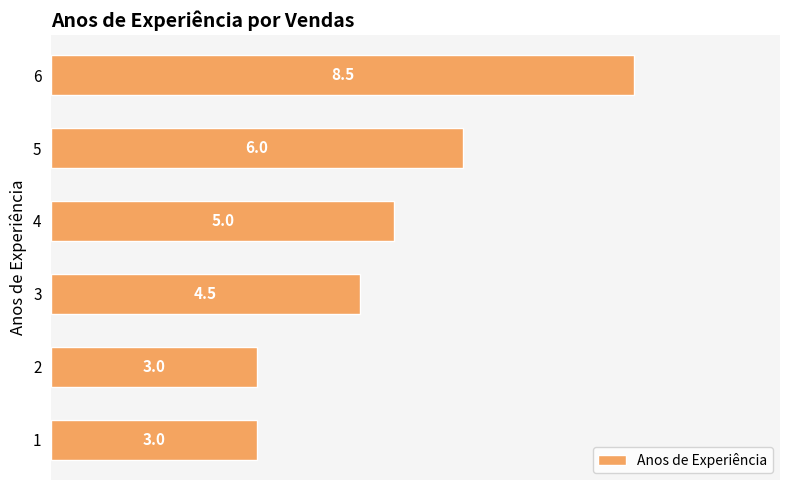

Count the values in the range 3 to 6.

5